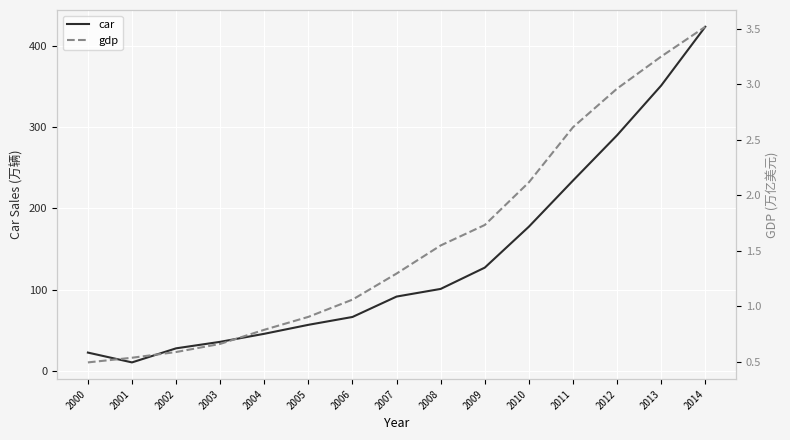

What is the sum of the gdp values at 2003 and 2004?

1.5